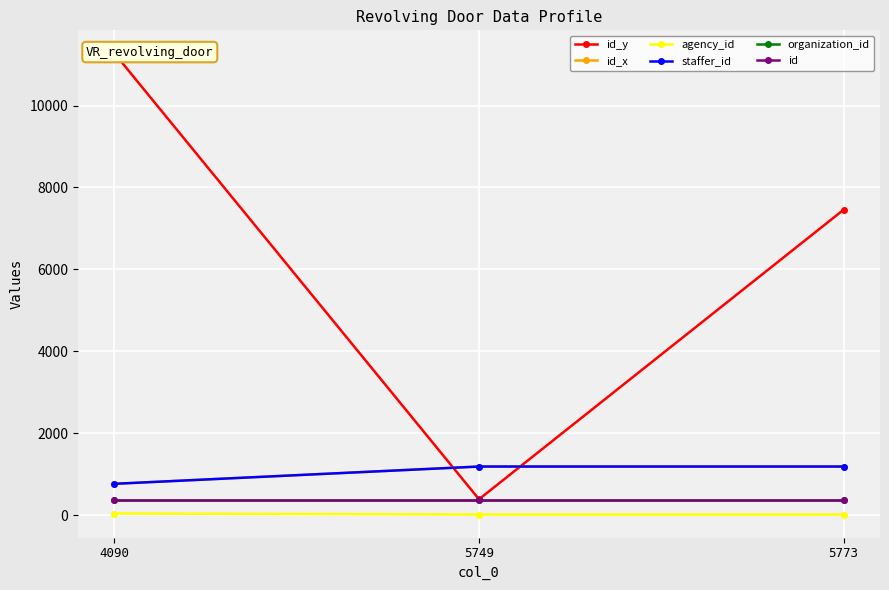

List the labels in order of agency_id value, largest first.

4090, 5749, 5773